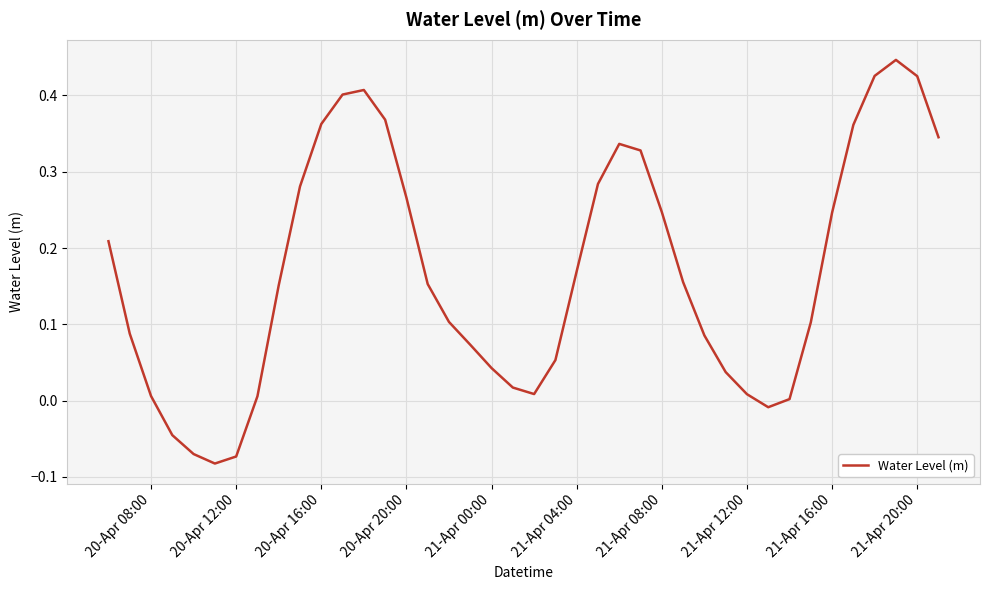

Does the chart have visible grid lines?

Yes